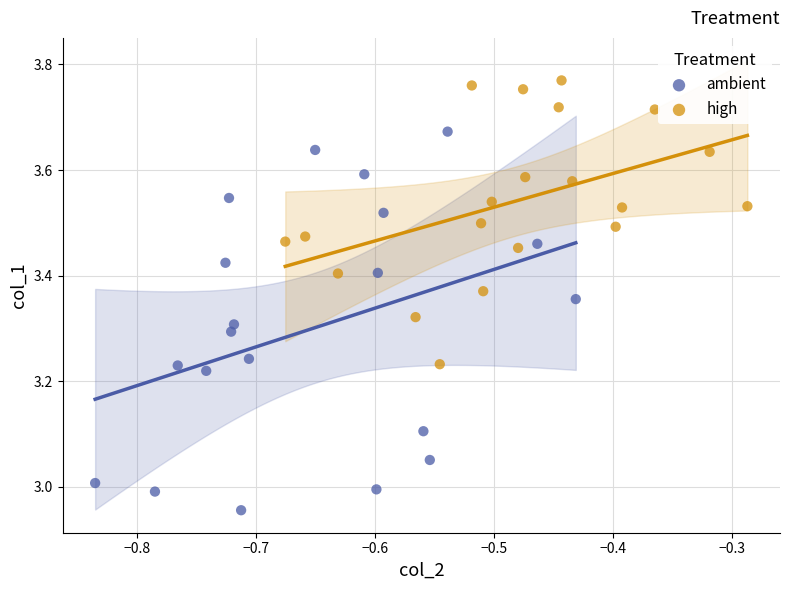

Which series has the largest Y range (max minus min)?

ambient